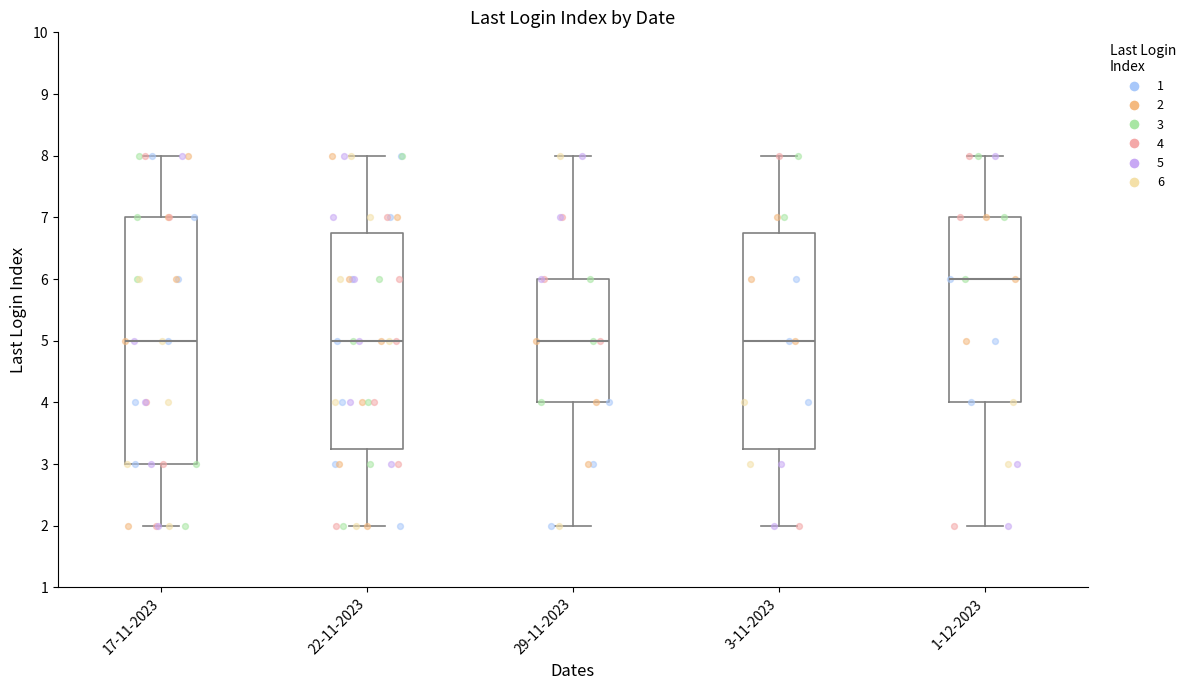

Where does the median line of the box for 22-11-2023 sit on the y-axis? The values are not printed on the chart, so give them approximately, as read against the axis.

5.0